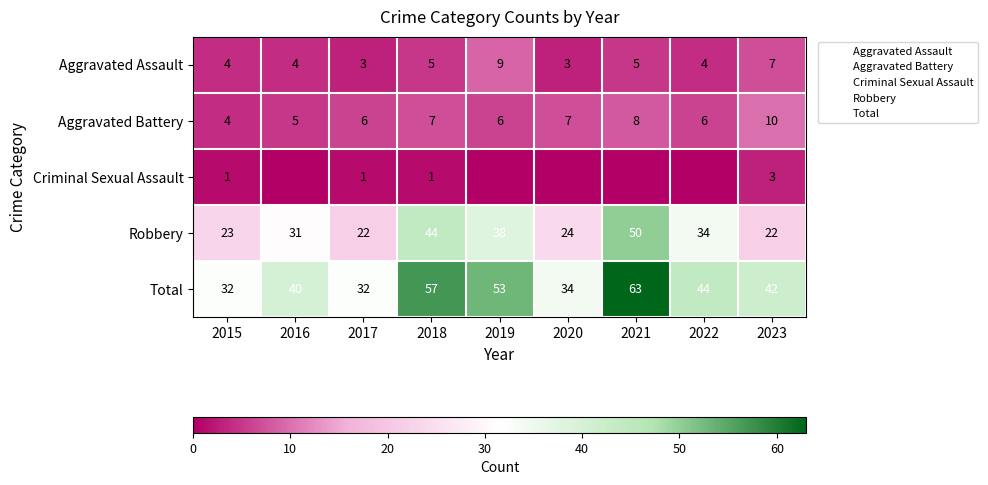

Count the number of categories in the chart.

9